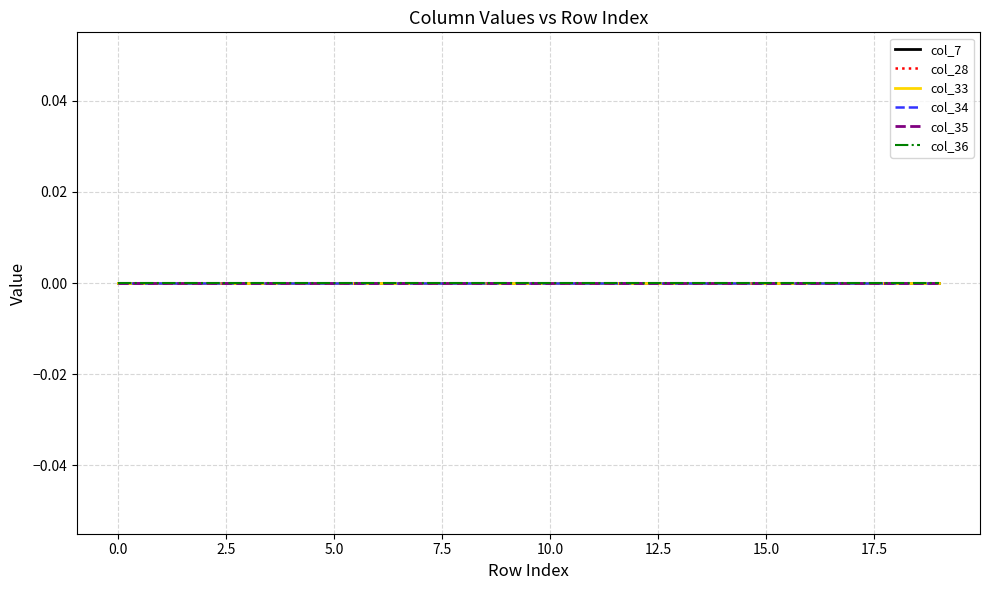

True or false: col_35 has a value of 0 at 17.

True